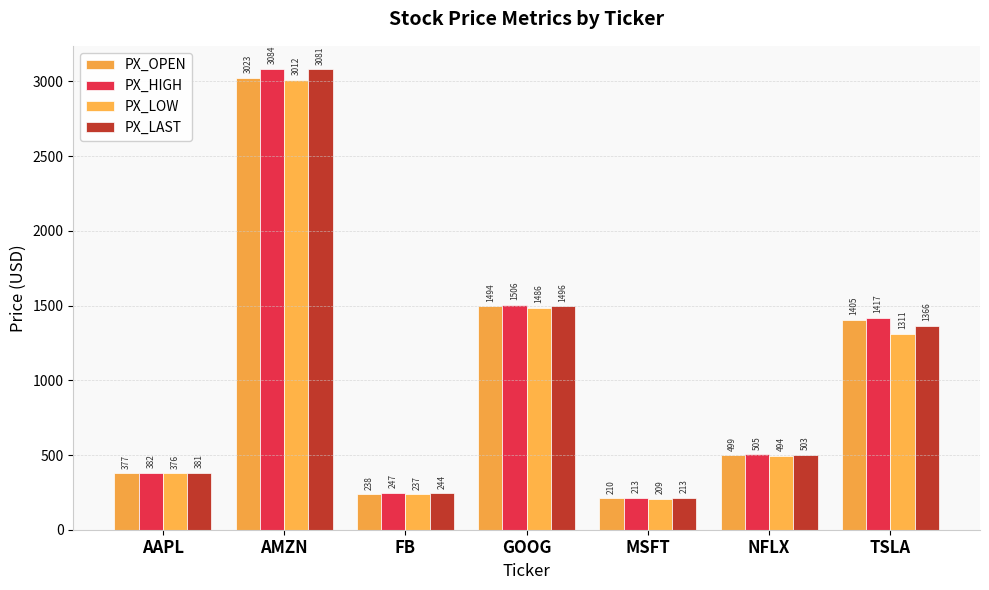

Rank the series by their average value, from highest to lowest.

PX_HIGH, PX_LAST, PX_OPEN, PX_LOW